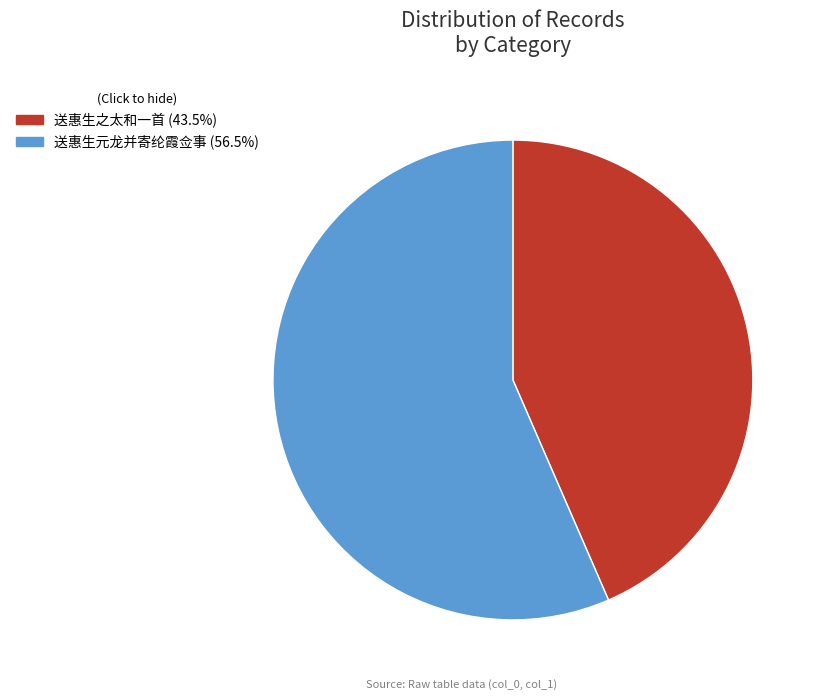

Is there any slice that represents more than half of the pie?

Yes